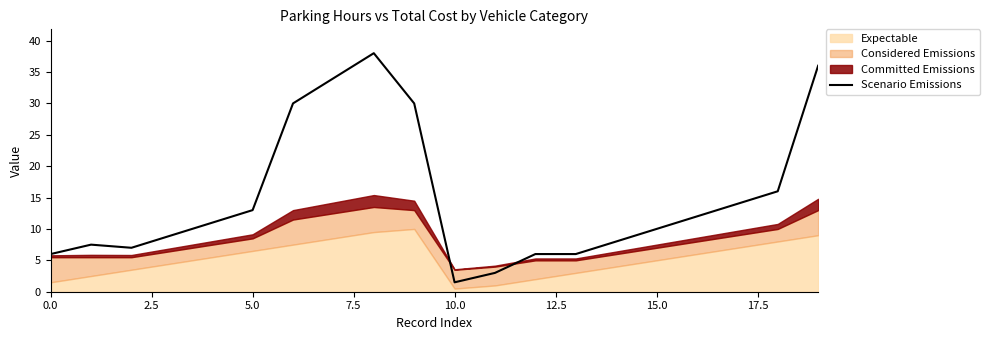

What is the highest value of the Scenario Emissions series?

38.0